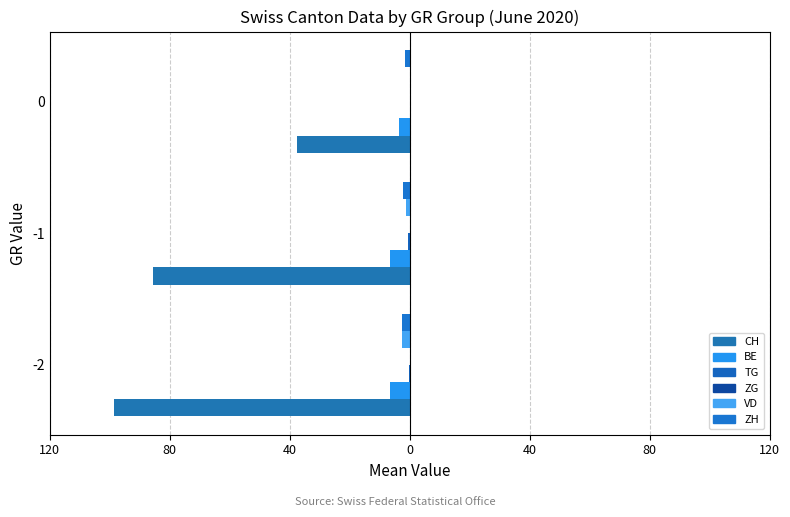

How many bars are there in each group?

6